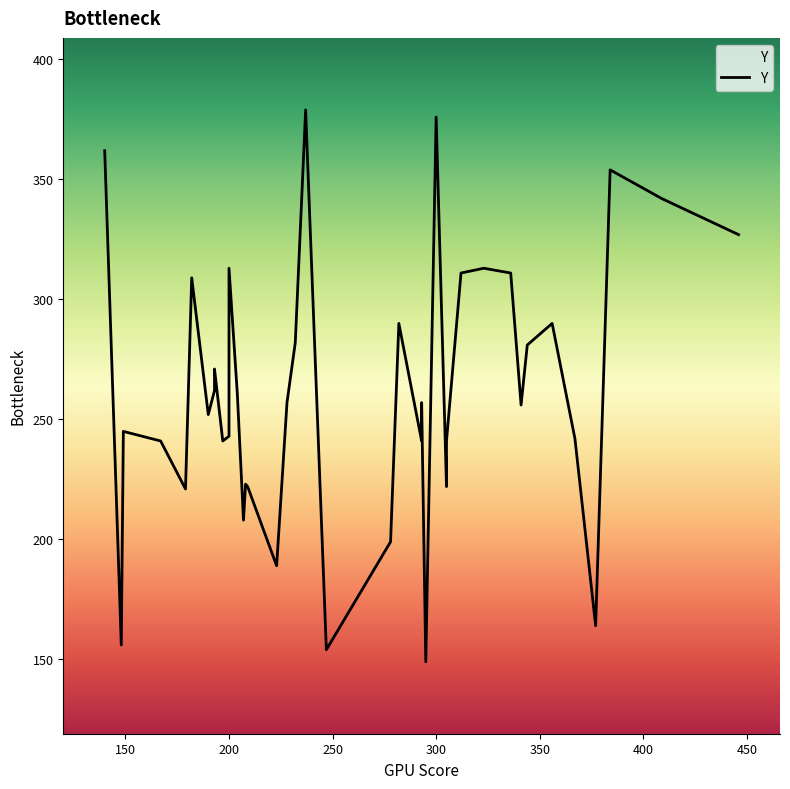

List the labels in order of value, smallest first.

295, 247, 148, 377, 223, 278, 207, 179, 209, 305, 208, 167, 197, 293, 305, 367, 200, 149, 190, 341, 228, 293, 204, 193, 193, 344, 232, 282, 356, 182, 312, 336, 200, 323, 446, 409, 384, 140, 300, 237